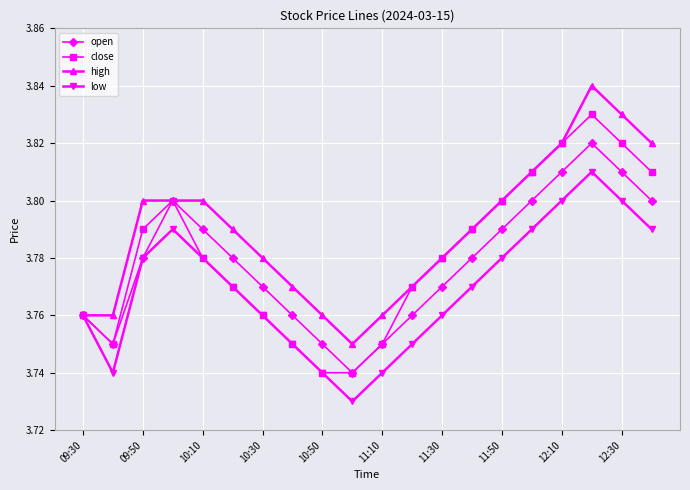

Count the high values in the range 3 to 4.

20